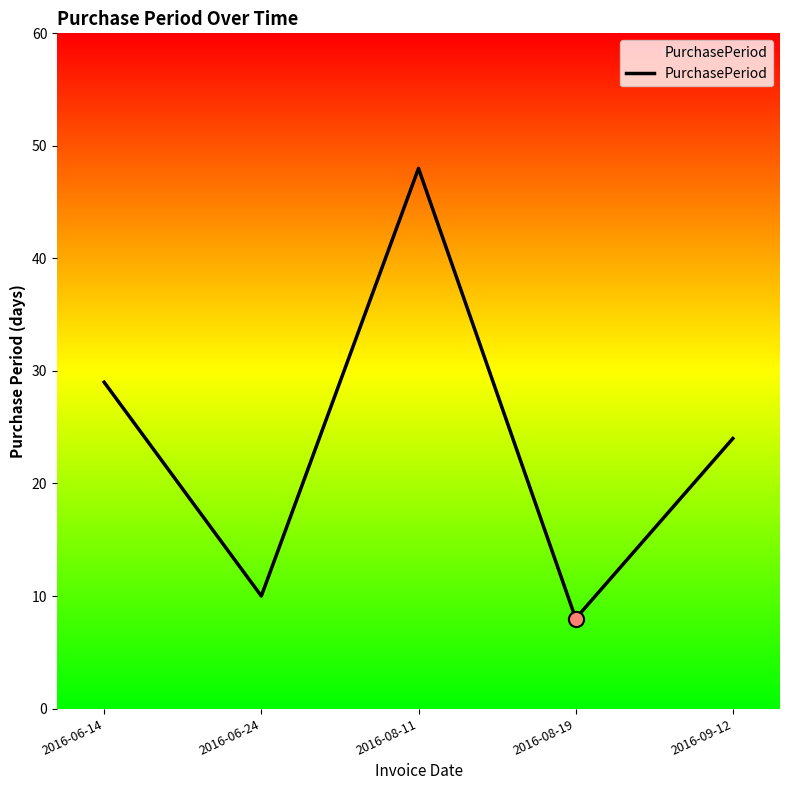

What is the change in value from 2016-08-11 to 2016-09-12?

-24